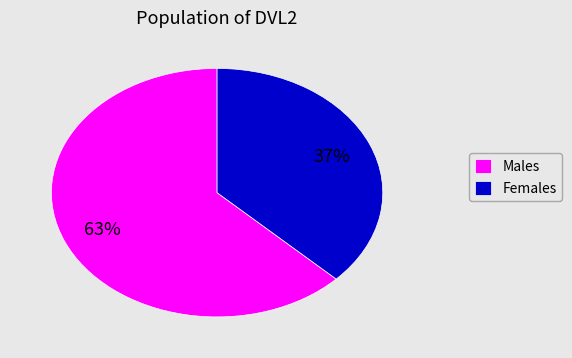

Combined, do Males and Females account for over 50%?

Yes